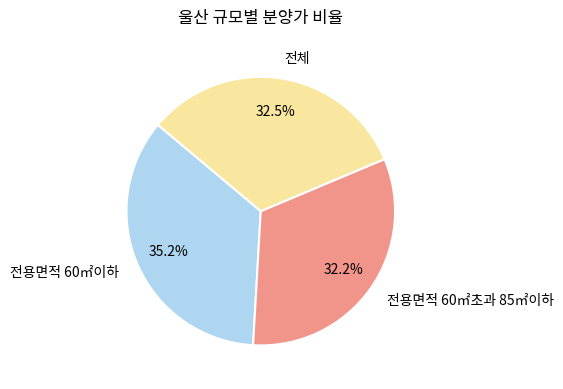

What is the largest slice in the pie chart?

전용면적 60㎡이하